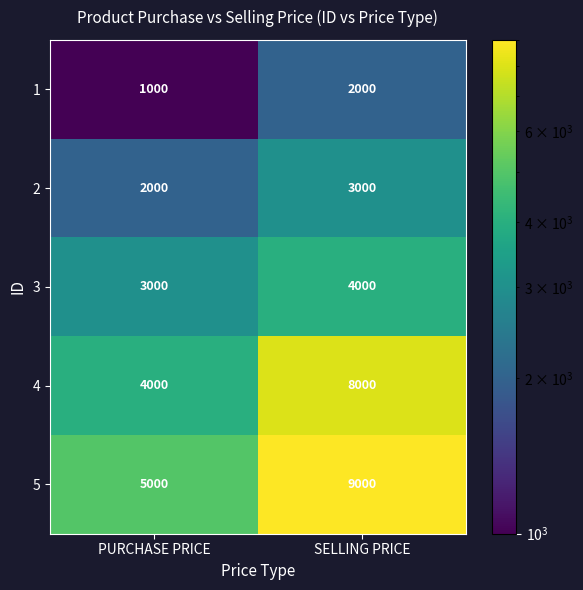

What value does the 3 series have at SELLING PRICE, to the nearest 50?

4000